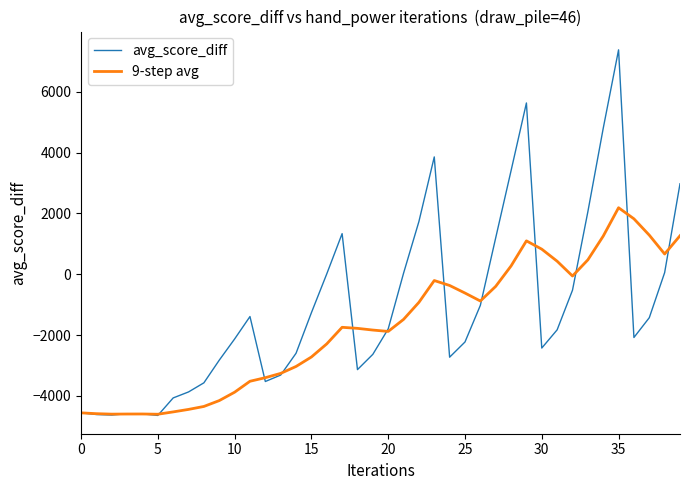

What is the difference between the maximum and minimum values in the 9-step avg series?

6791.8